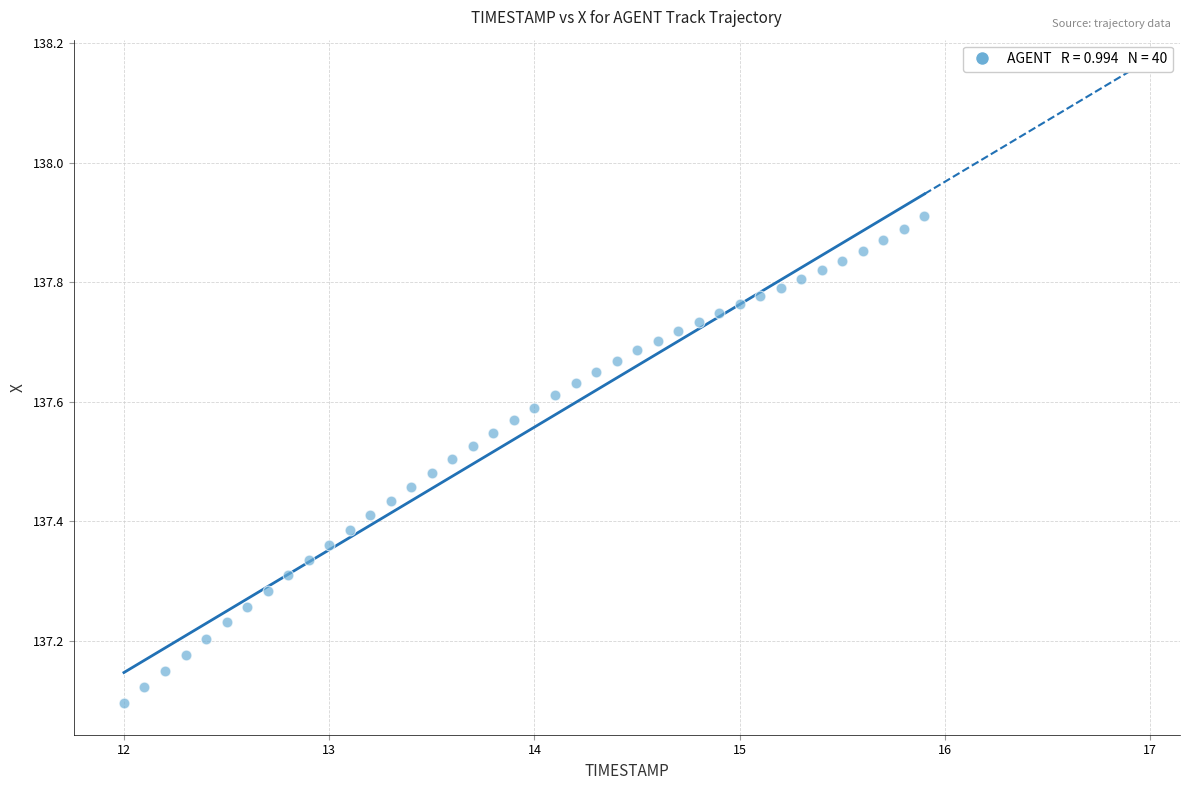

What is the range of Y values (max minus min)?

0.8